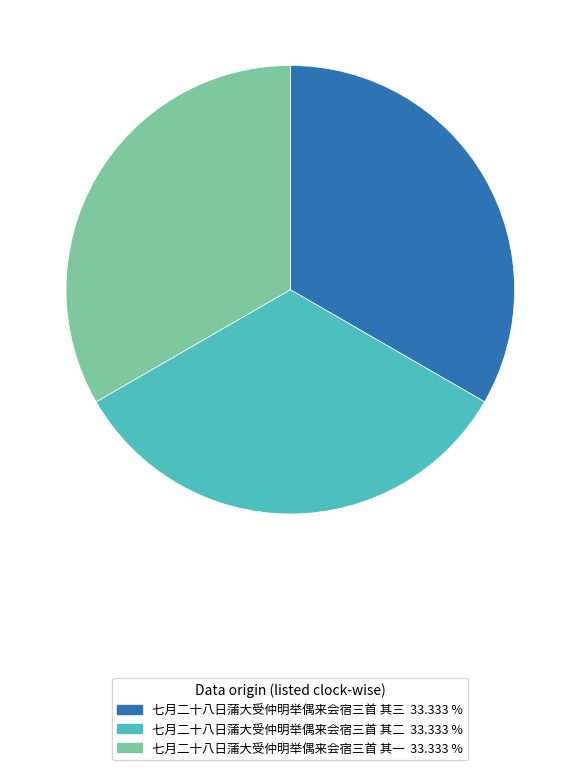

Does any single category account for the majority?

No